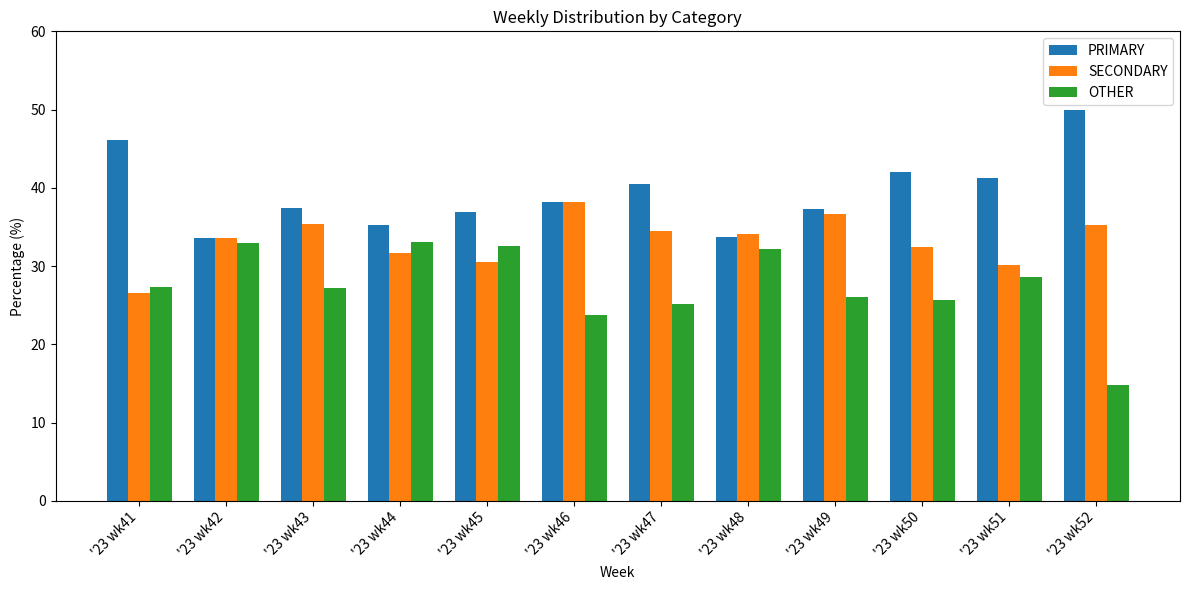

The value of PRIMARY at '23 wk52 is 22.9. True or false?

False